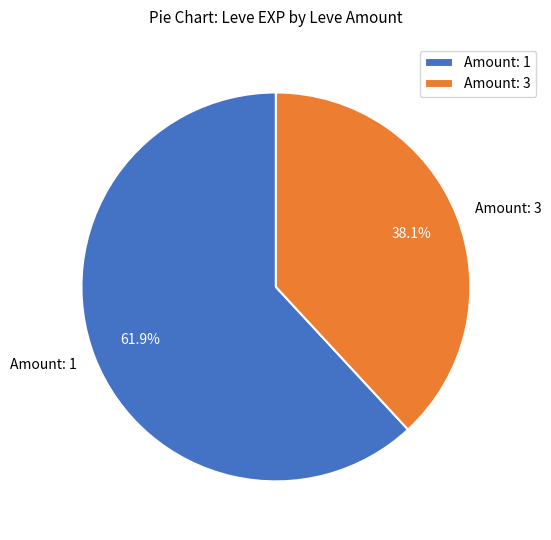

Approximately how many times larger is the value at Amount: 1 compared to Amount: 3?

1.6